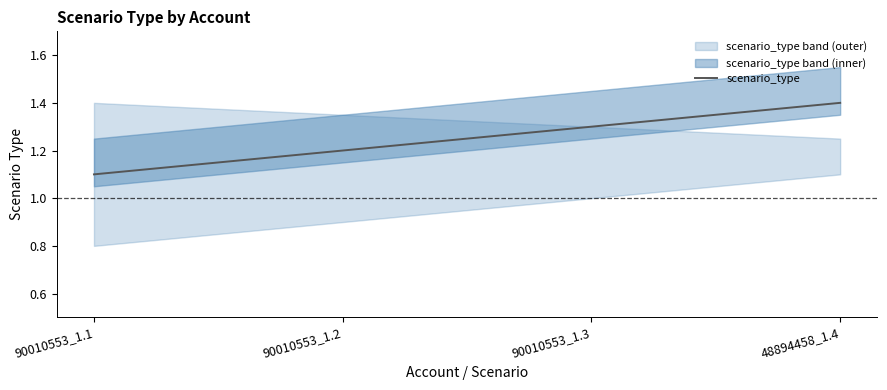

List the labels in order of value, largest first.

48894458_1.4, 90010553_1.3, 90010553_1.2, 90010553_1.1